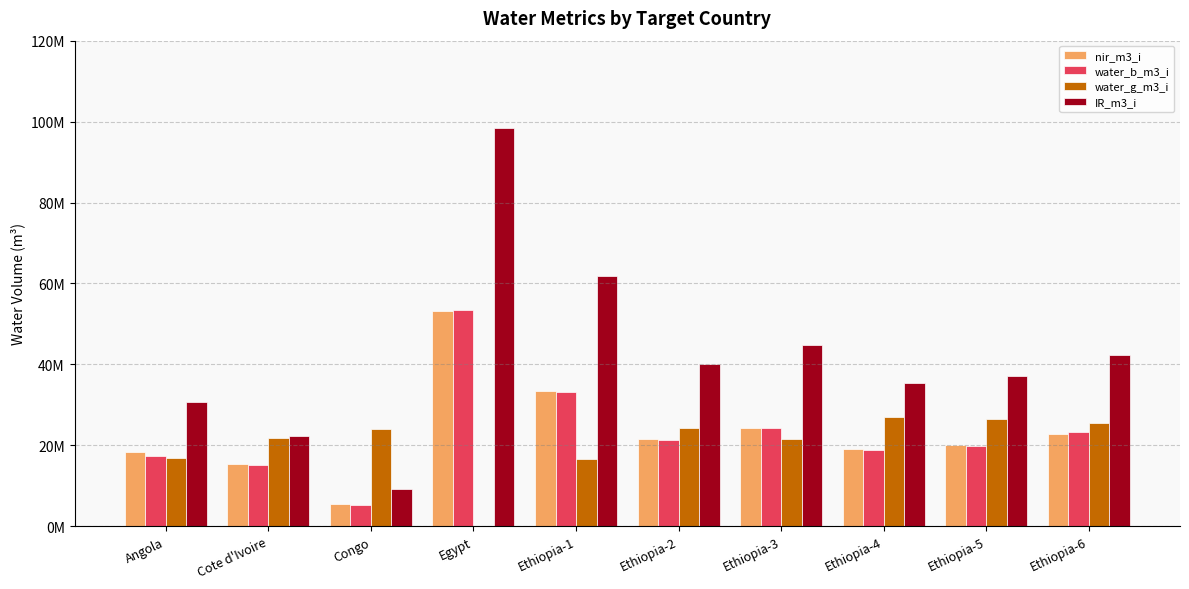

The value of IR_m3_i at Ethiopia-5 is 37033897.2. True or false?

True